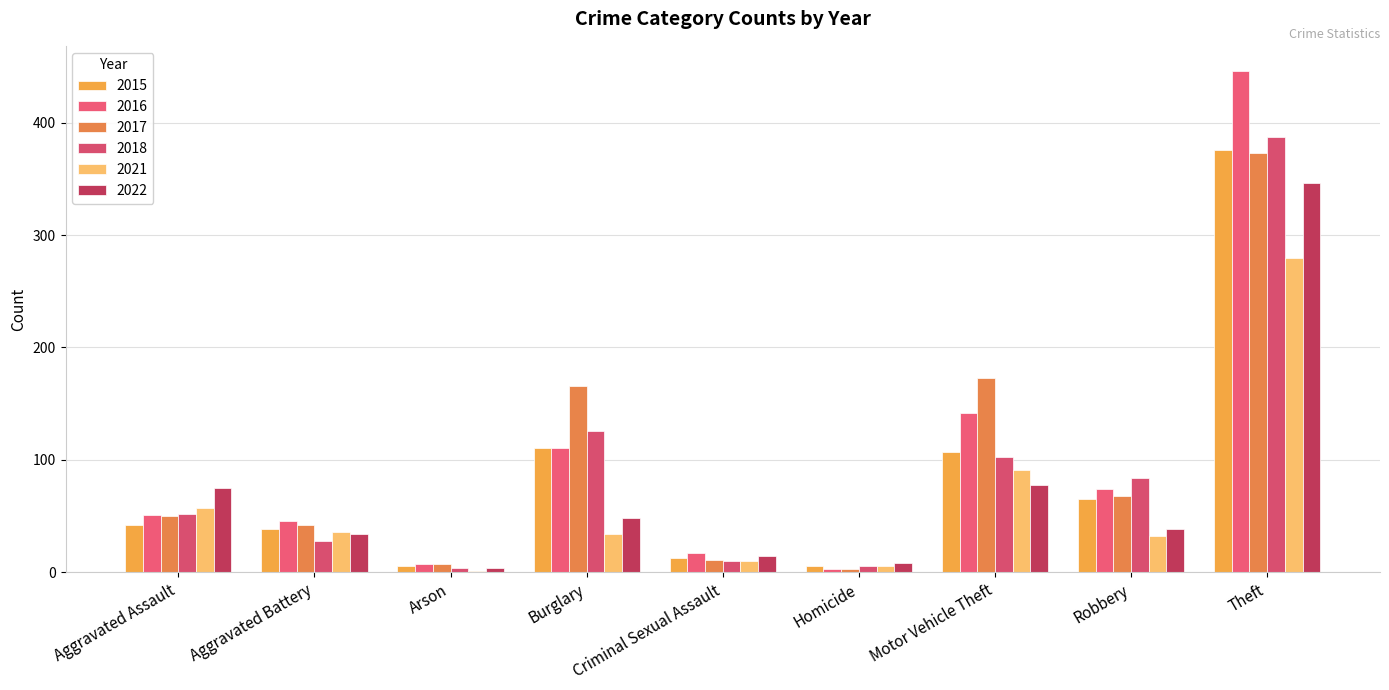

True or false: 2018 has a value of 10 at Criminal Sexual Assault.

True